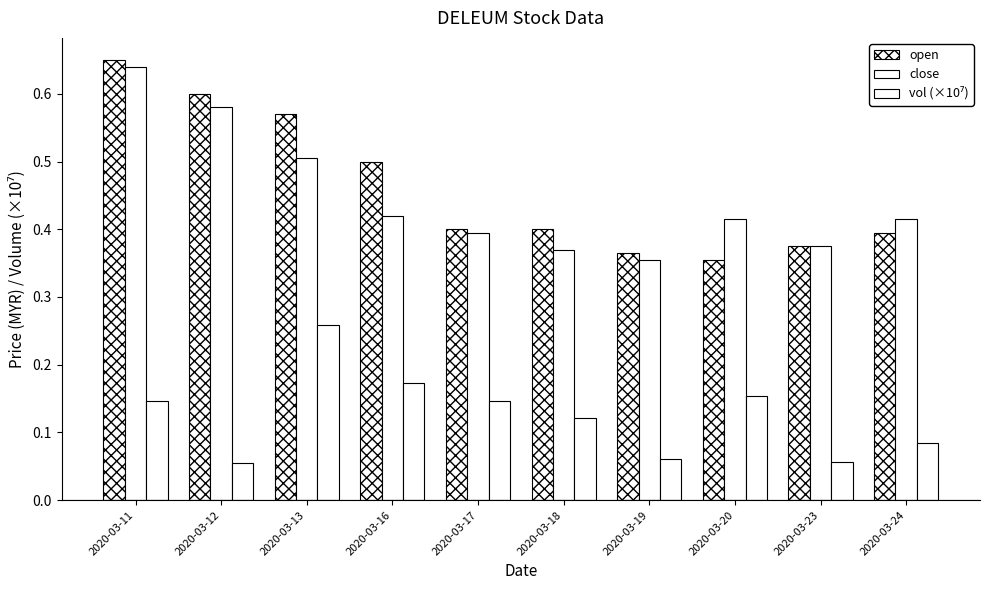

What is the value of the open bar at the 7th from the left?

0.4